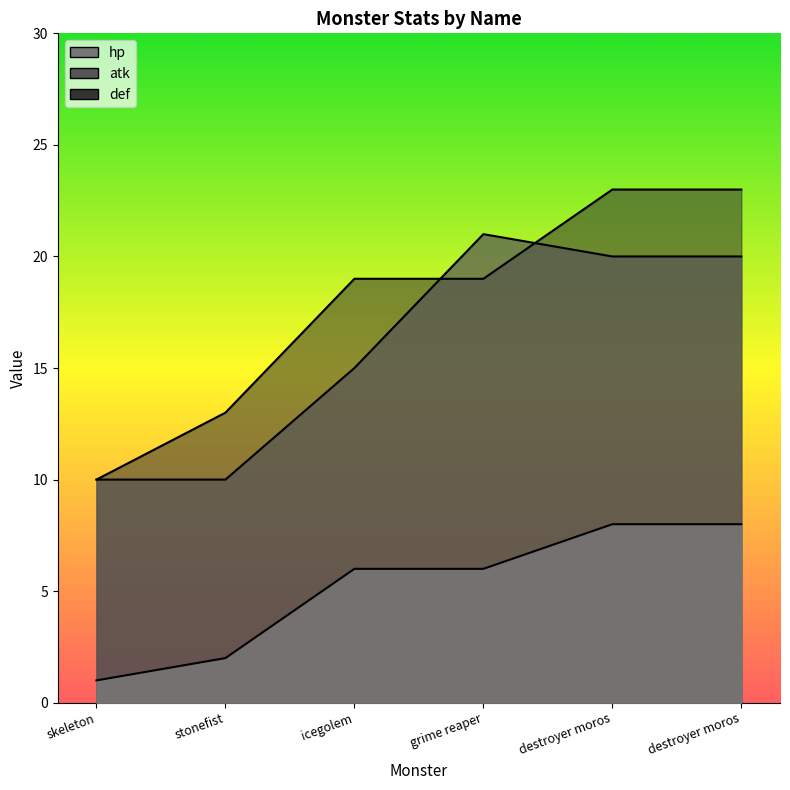

What is the difference between the highest and lowest values at icegolem?

13